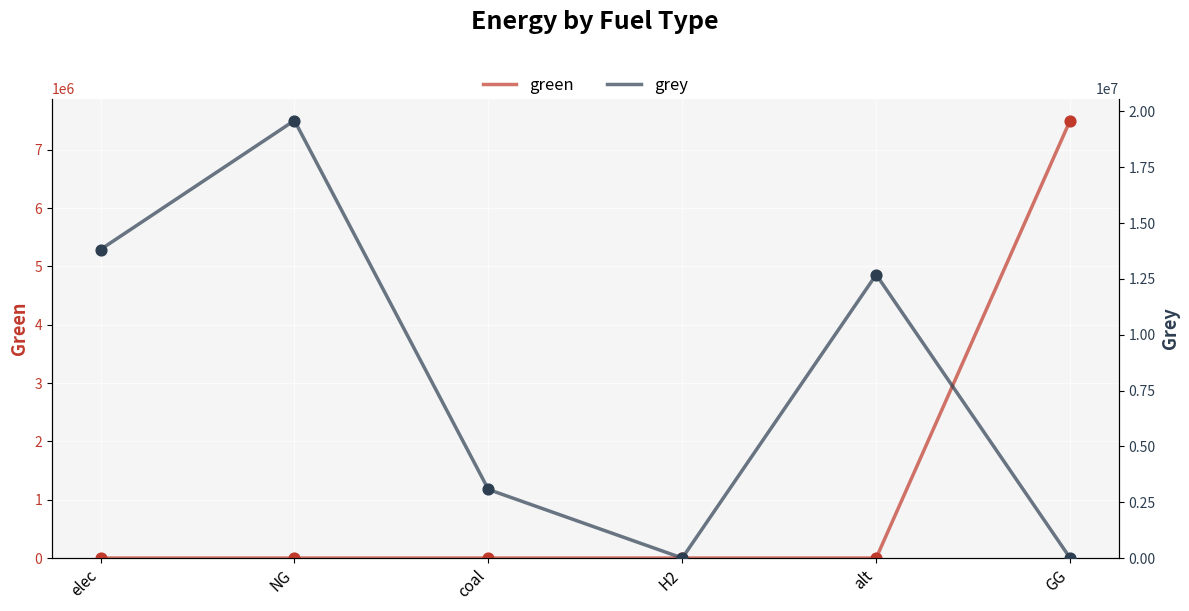

Which series contains the lowest Y value?

green